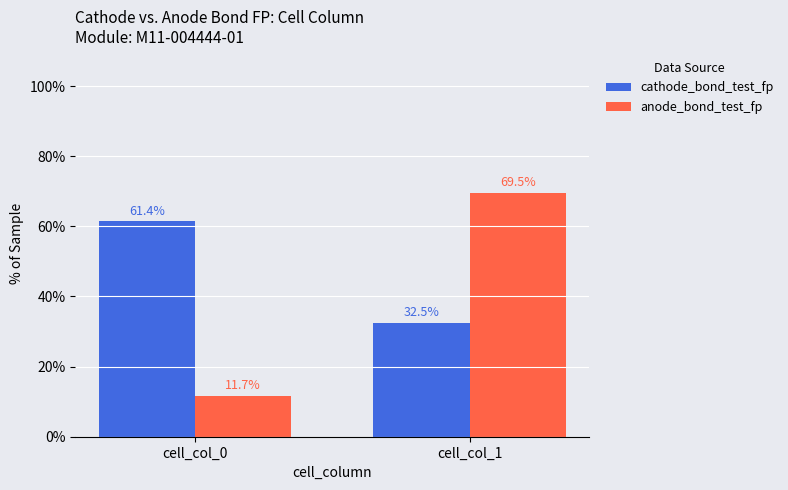

Where does the cathode_bond_test_fp series first go above 61?

cell_col_0